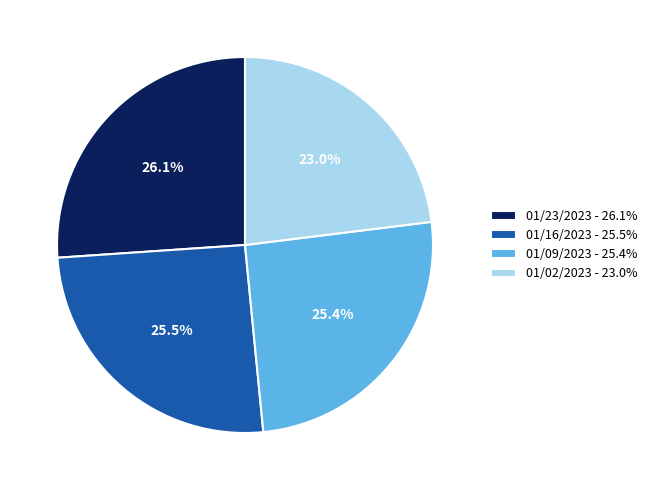

How many segments does this pie chart have?

4